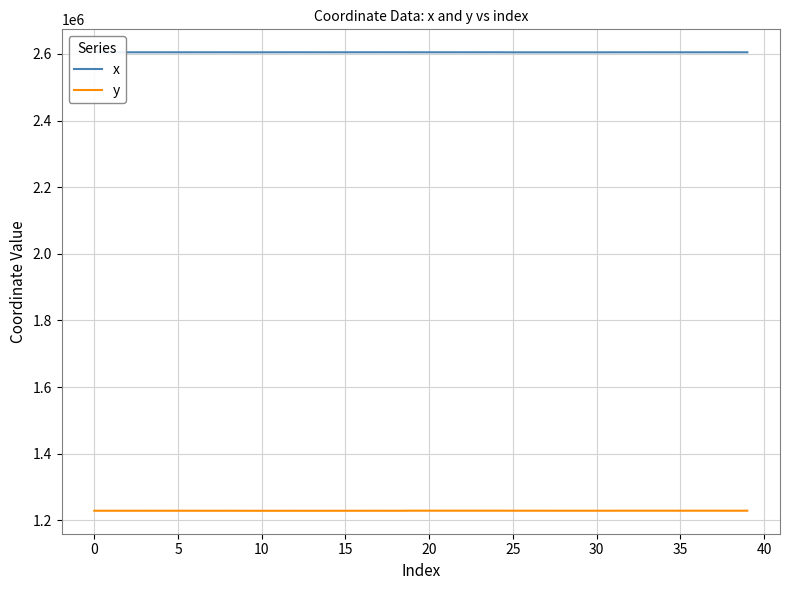

List the series in order of their overall mean, highest first.

x, y